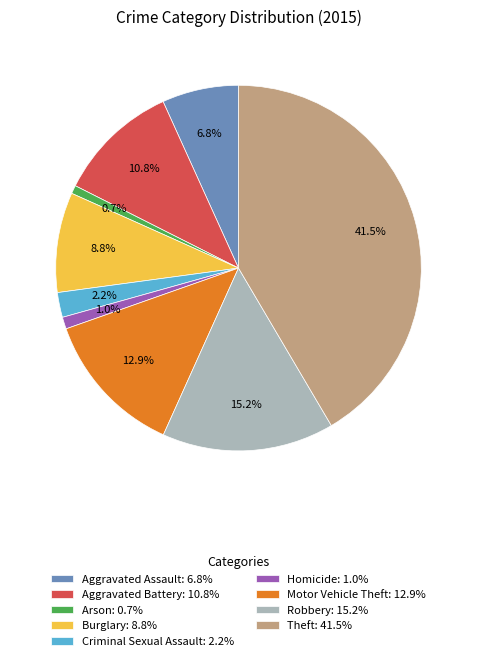

Which has a higher value, Aggravated Battery or Criminal Sexual Assault?

Aggravated Battery